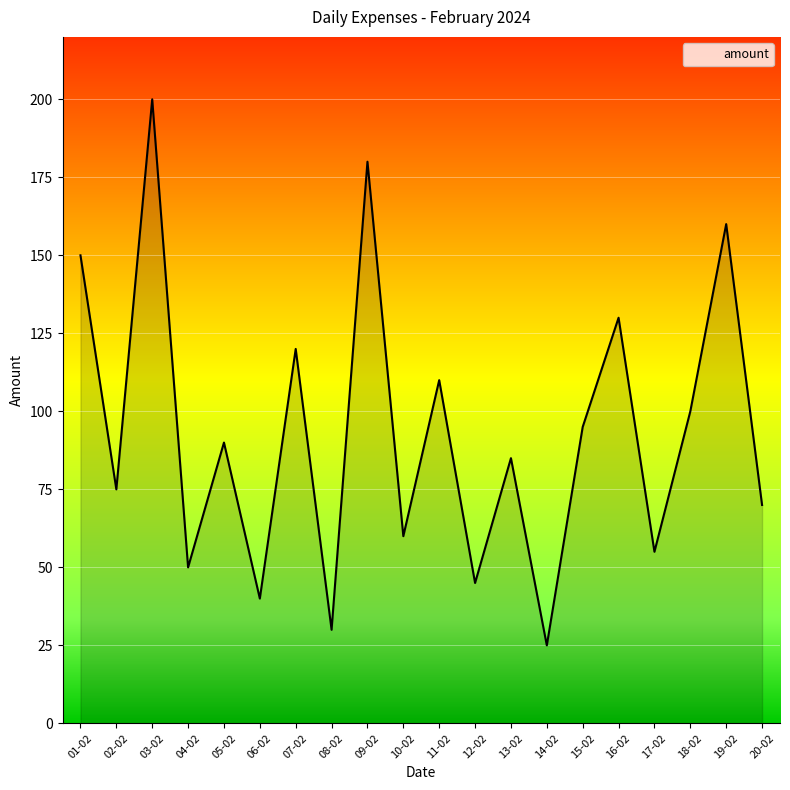

Between 19-02 and 14-02, which is larger?

19-02